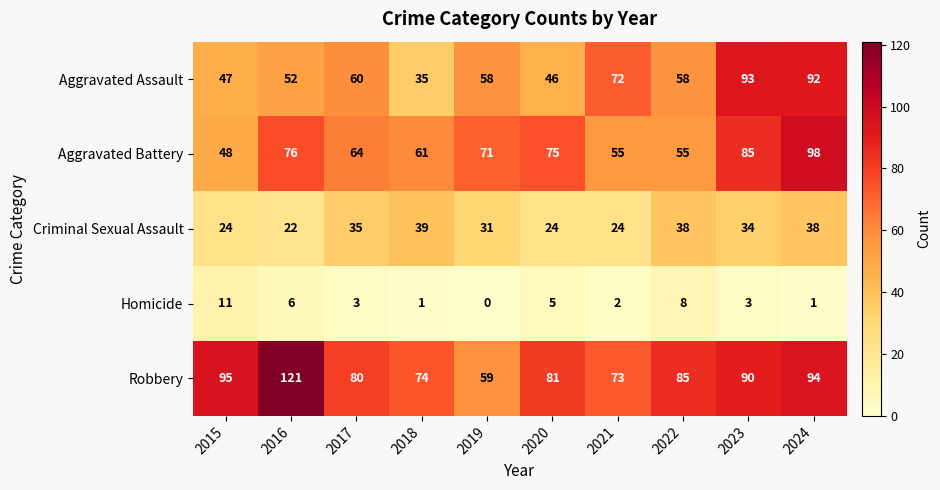

What value does the Robbery series have at 2022?

85